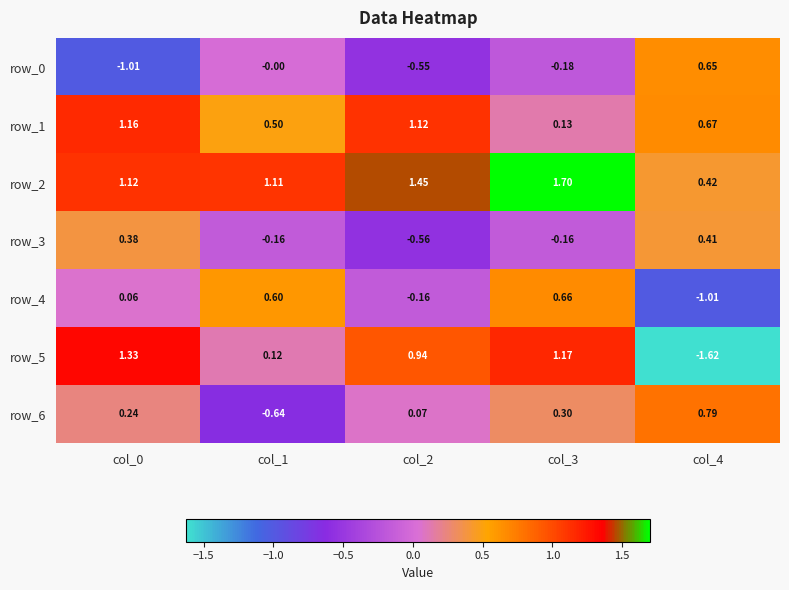

The row_2 series shows 1.7 at col_3. True or false?

True